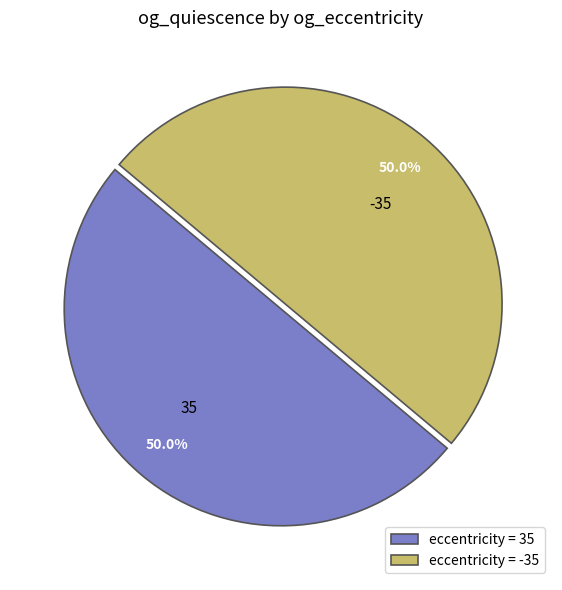

Approximately how many times larger is the value at -35 compared to 35?

1.0